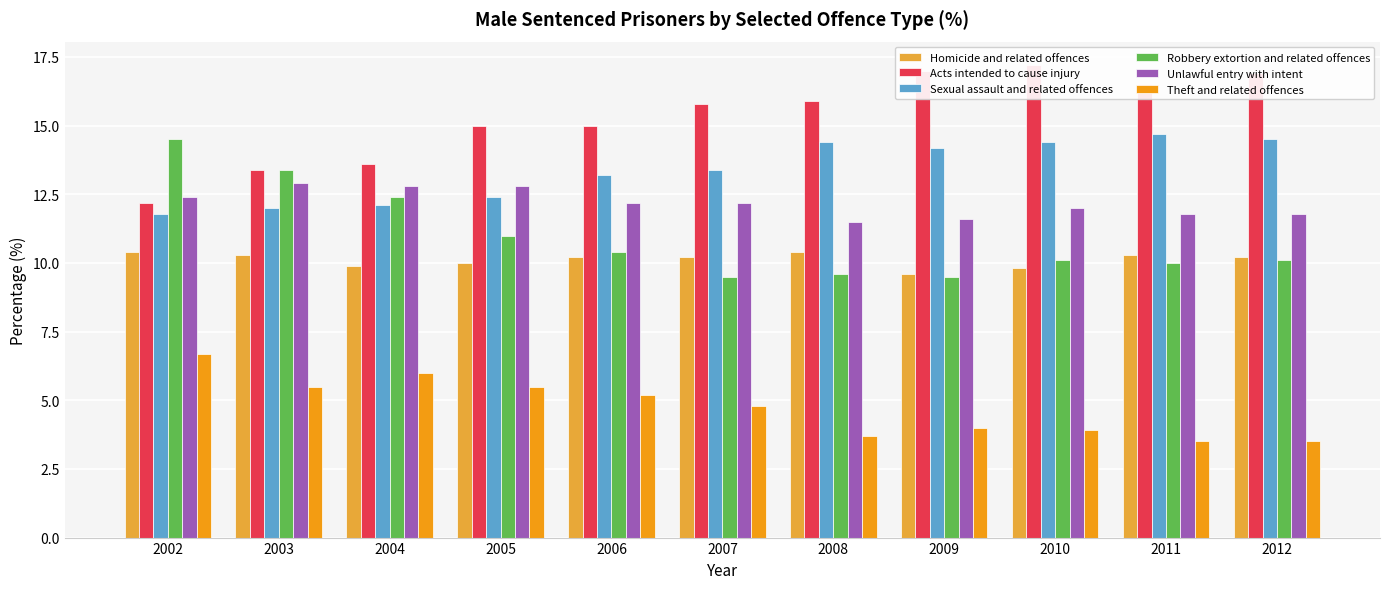

Reading left to right, list all the values displayed in this chart.

Homicide and related offences: 10.4	10.3	9.9	10.0	10.2	10.2	10.4	9.6	9.8	10.3	10.2
Acts intended to cause injury: 12.2	13.4	13.6	15.0	15.0	15.8	15.9	17.0	17.2	16.5	16.9
Sexual assault and related offences: 11.8	12.0	12.1	12.4	13.2	13.4	14.4	14.2	14.4	14.7	14.5
Robbery extortion and related offences: 14.5	13.4	12.4	11.0	10.4	9.5	9.6	9.5	10.1	10.0	10.1
Unlawful entry with intent: 12.4	12.9	12.8	12.8	12.2	12.2	11.5	11.6	12.0	11.8	11.8
Theft and related offences: 6.7	5.5	6.0	5.5	5.2	4.8	3.7	4.0	3.9	3.5	3.5